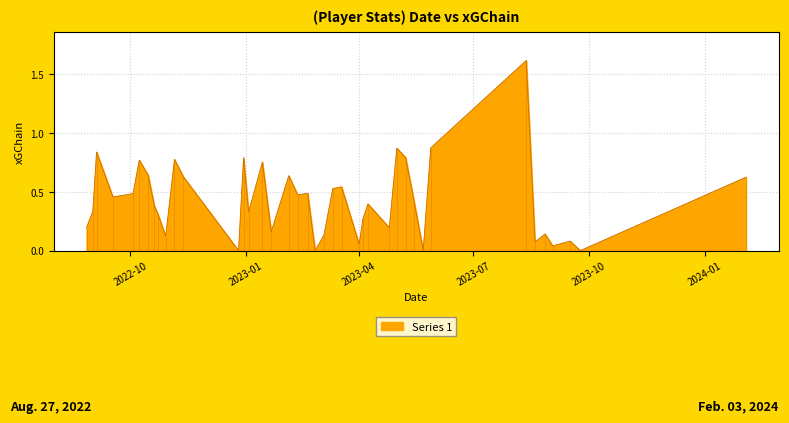

What is the label of the 20th point from the left?

2023-02-25